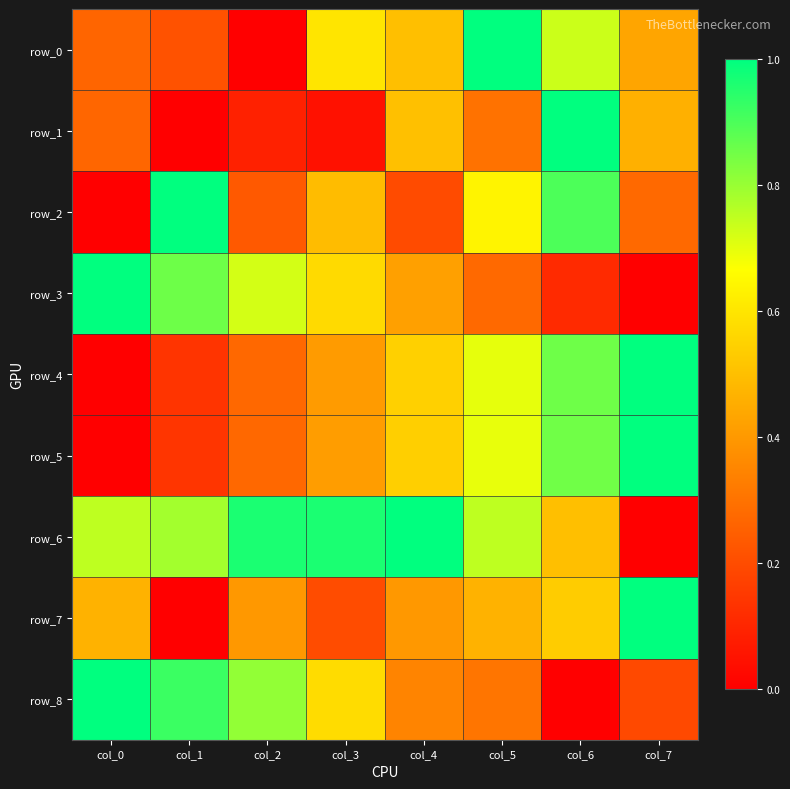

What is the spread (max minus min) of values at col_0?

1.0